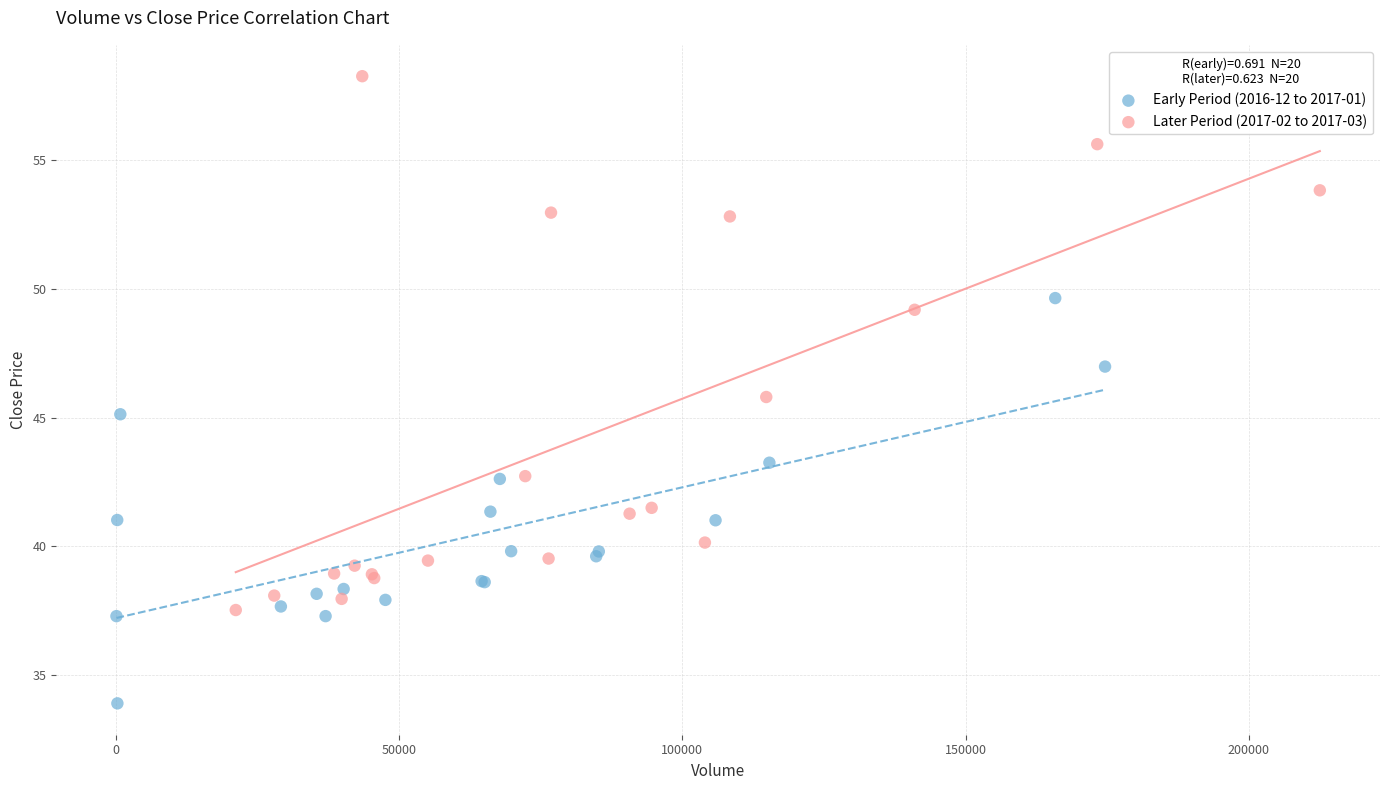

What are all the series names shown in the legend?

Early Period (2016-12 to 2017-01), Later Period (2017-02 to 2017-03)